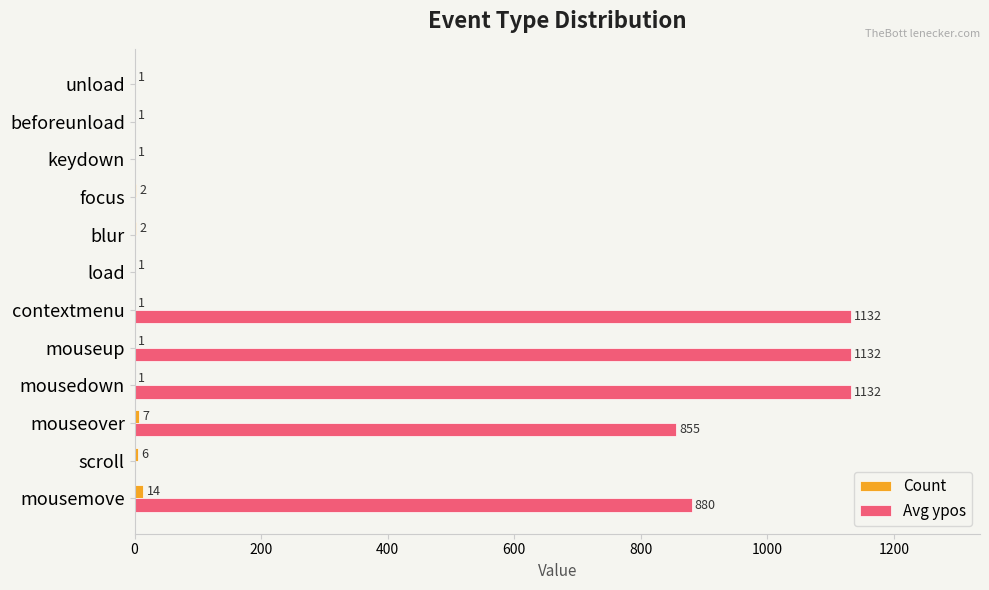

Where is Avg ypos nearest to the value 566?

mouseover